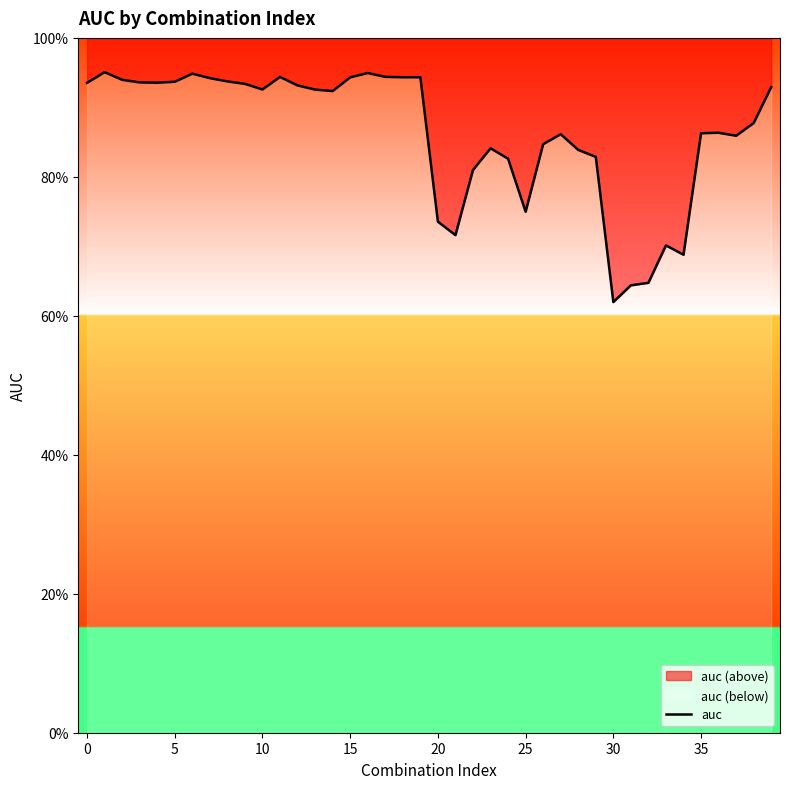

Is it true that the value at 33 is 0.7?

True